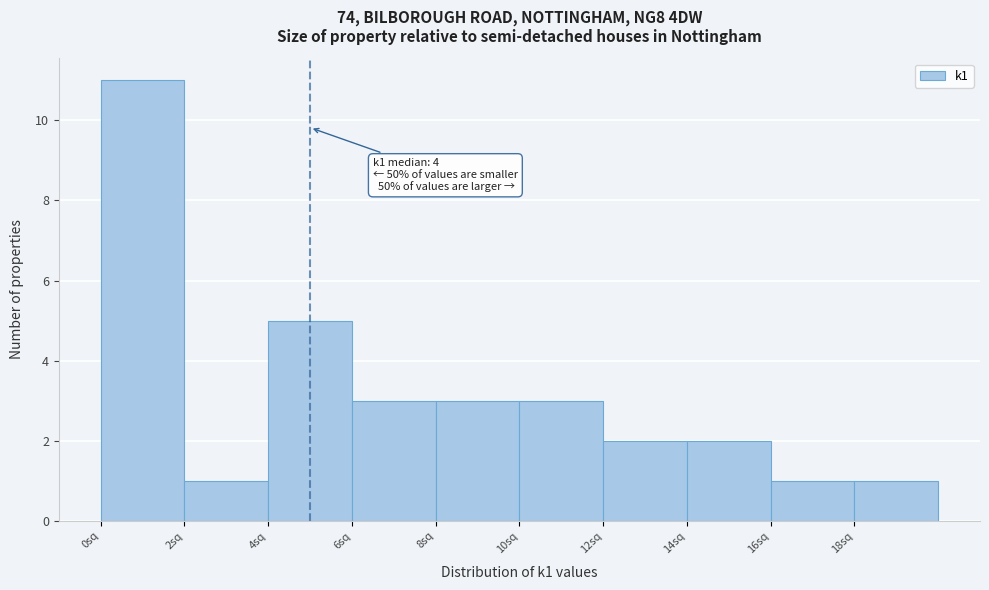

Reading left to right, list all the values displayed in this chart.

11	1	5	3	3	3	2	2	1	1